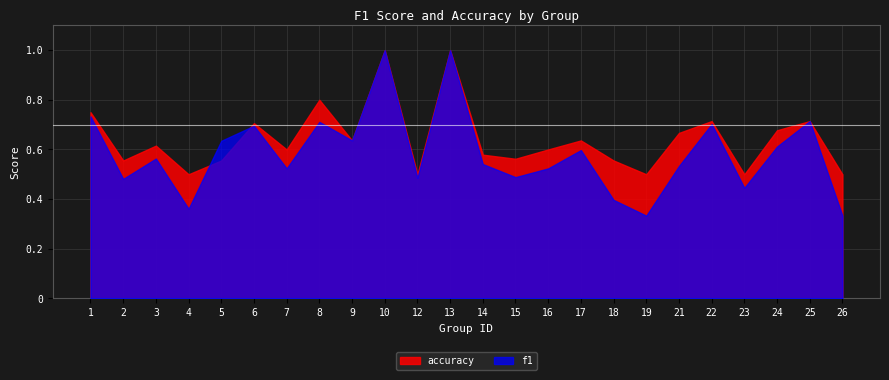

How many lines are shown in the chart?

2